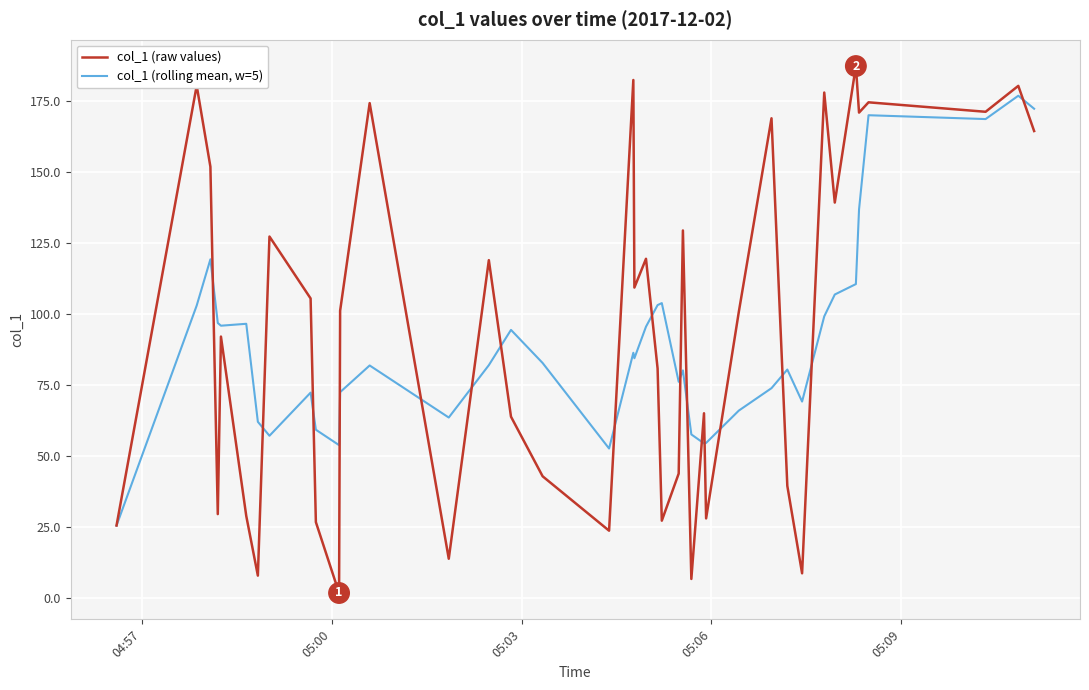

Rank the series by their average value, from highest to lowest.

col_1 (raw values), col_1 (rolling mean, w=5)